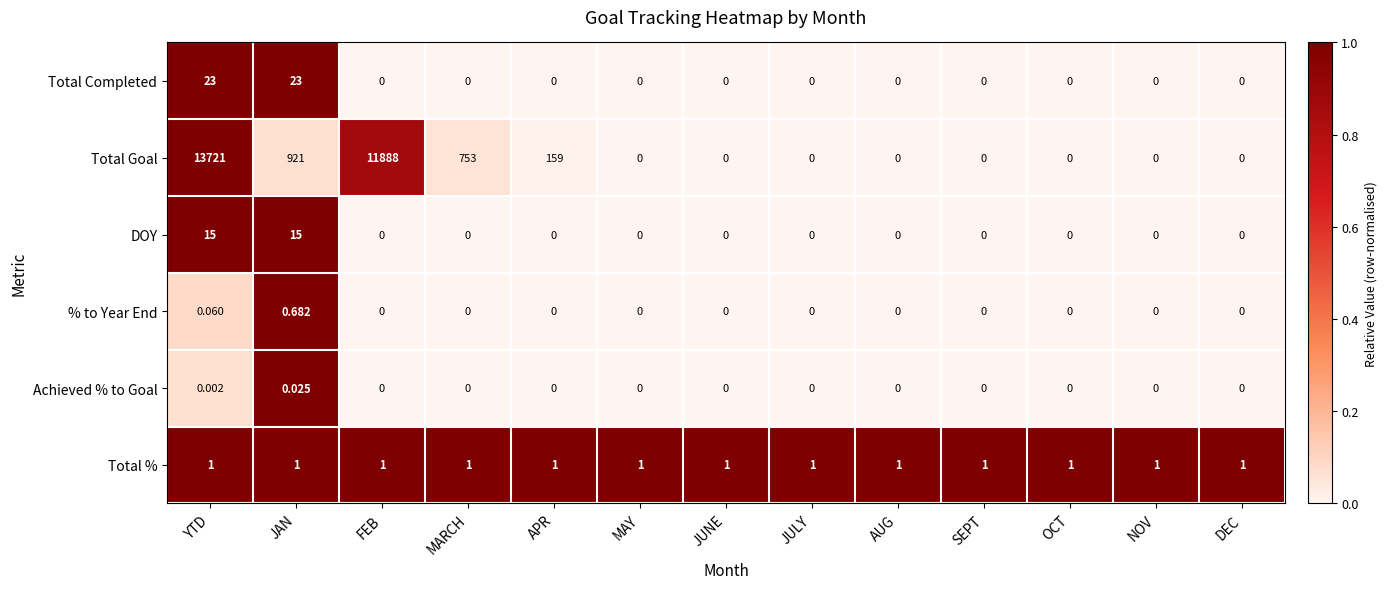

At which category does the chart reach its peak across all series?

YTD